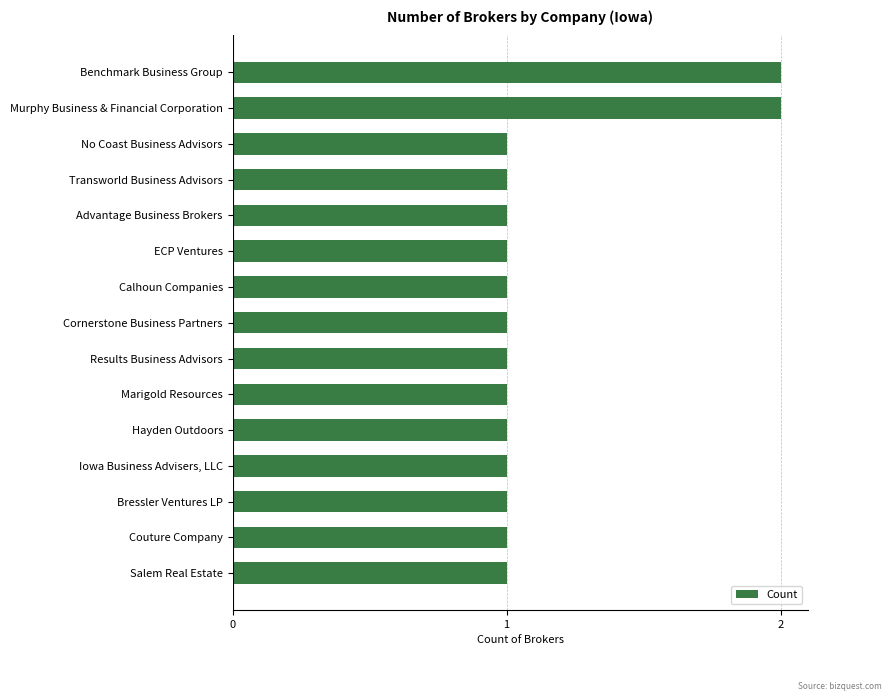

The chart shows a value of 0 at Hayden Outdoors. True or false?

False